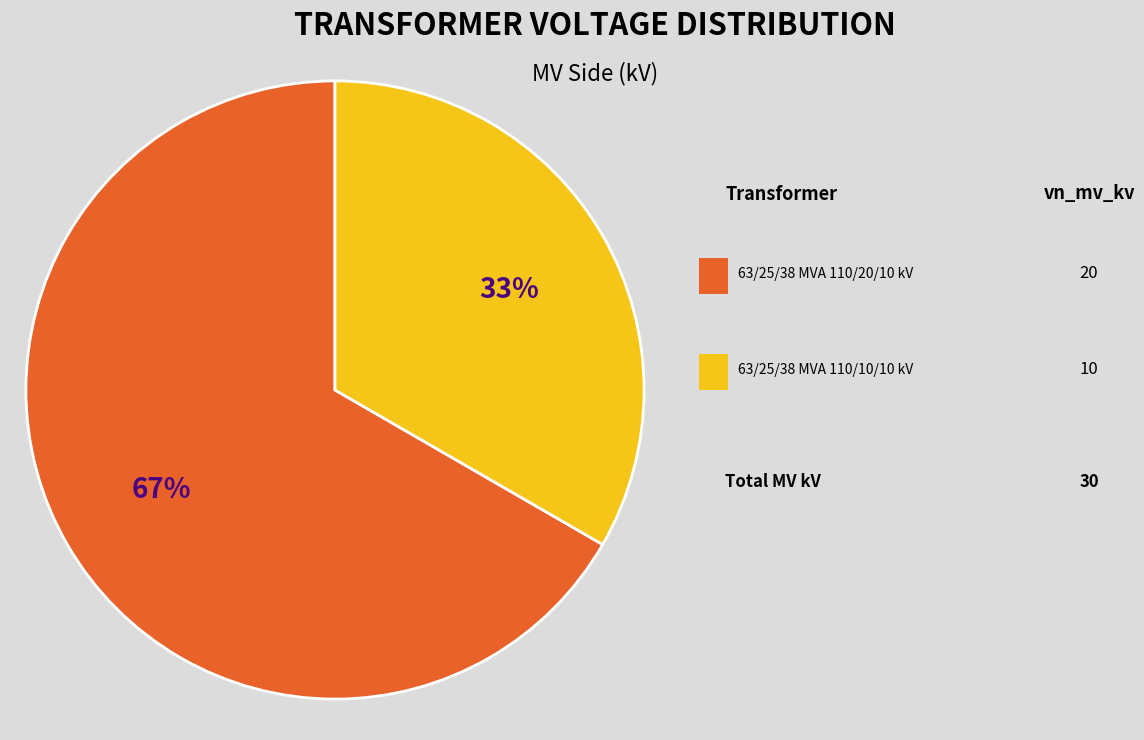

To the nearest percent, what is the average slice percentage?

50%